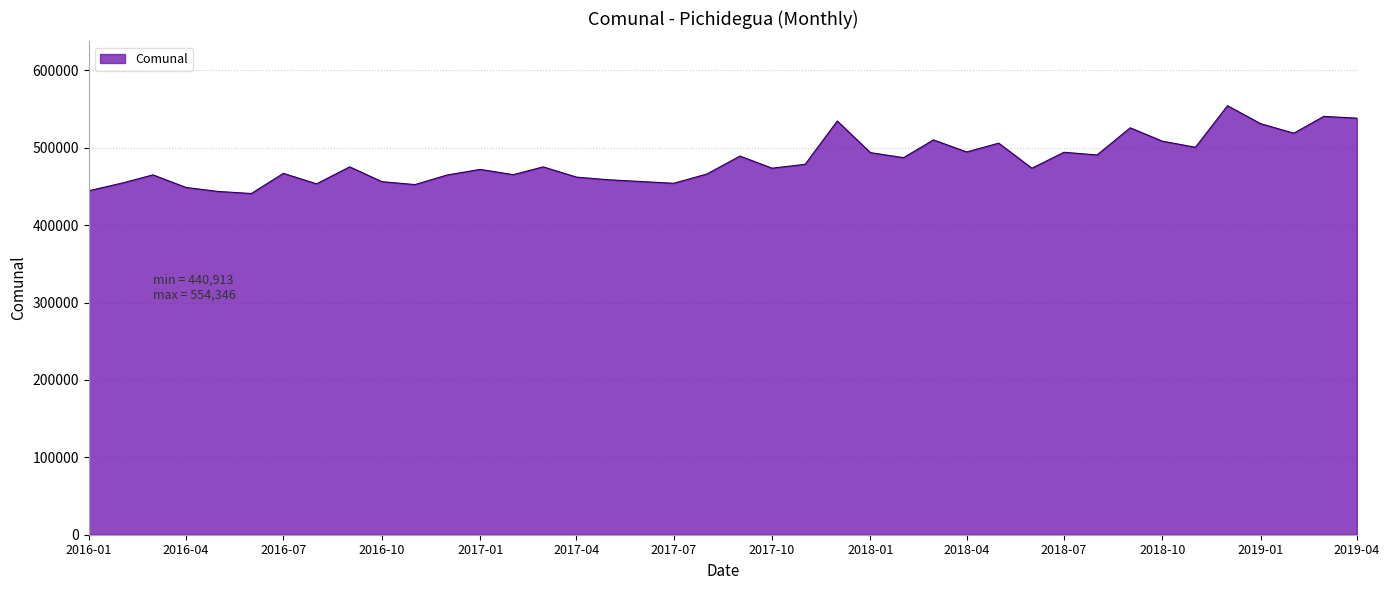

What is the maximum value shown in the chart?

554346